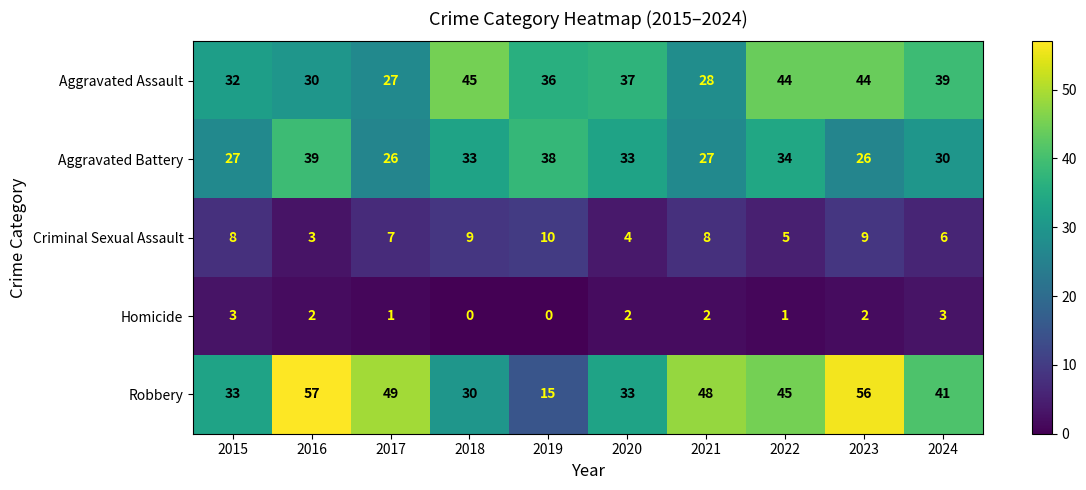

The Criminal Sexual Assault series shows 8 at 2021. True or false?

True